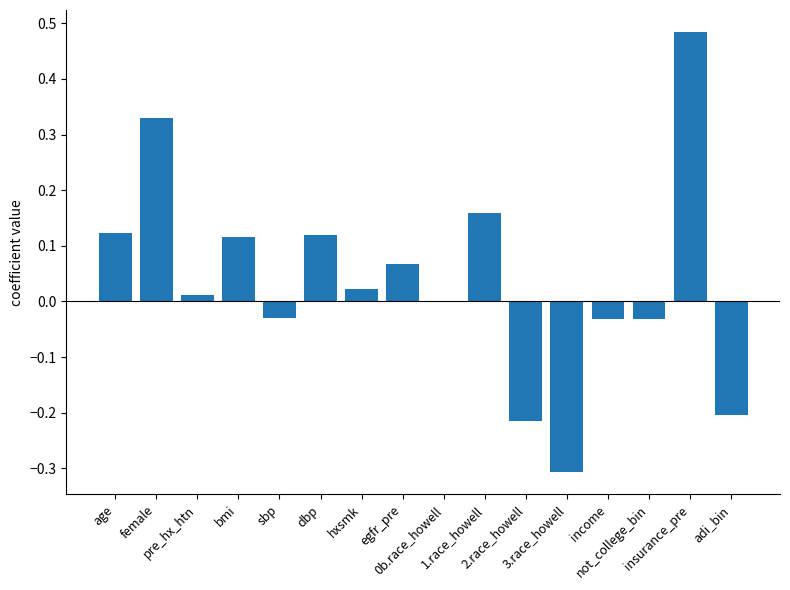

What is the sum of all values?

0.6